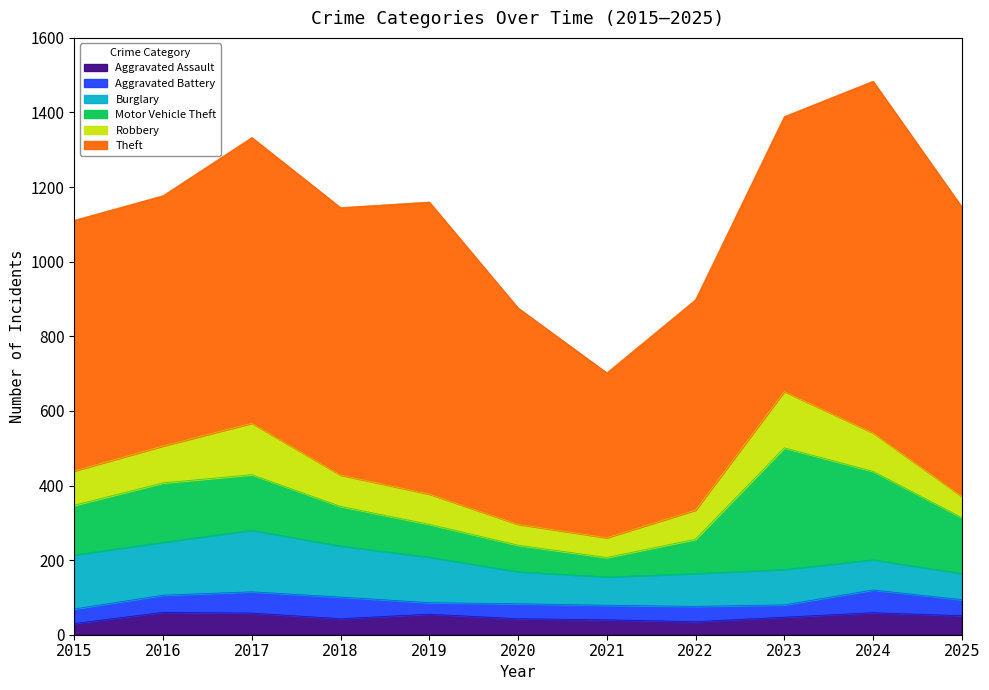

At which label does Motor Vehicle Theft reach its peak?

2023